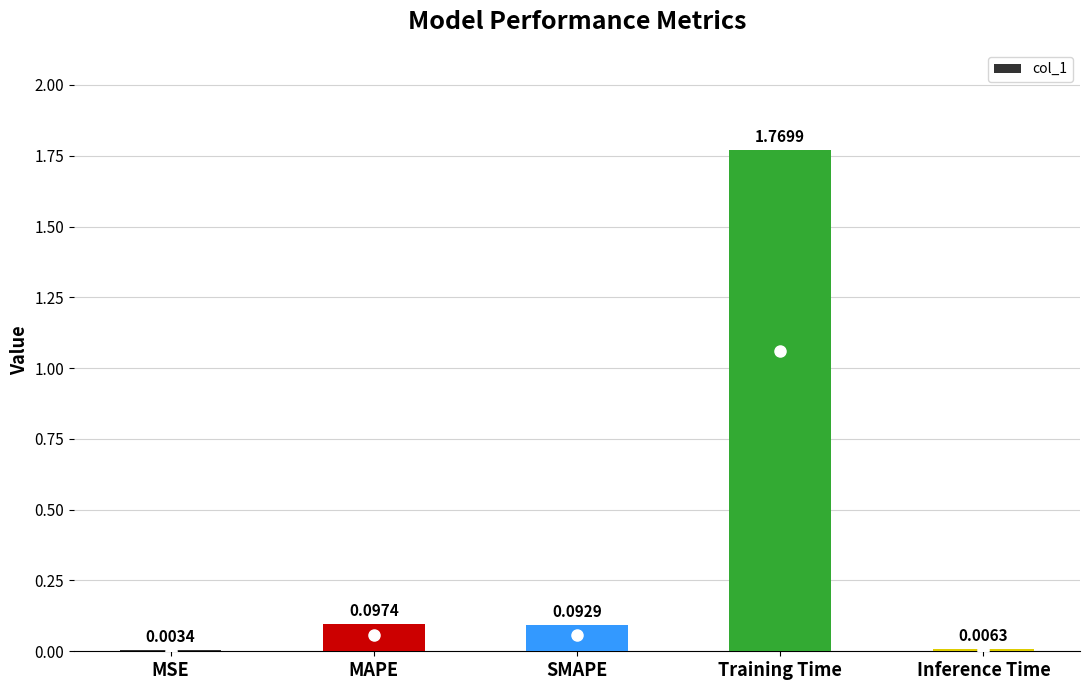

Which category has the highest value across all series?

Training Time